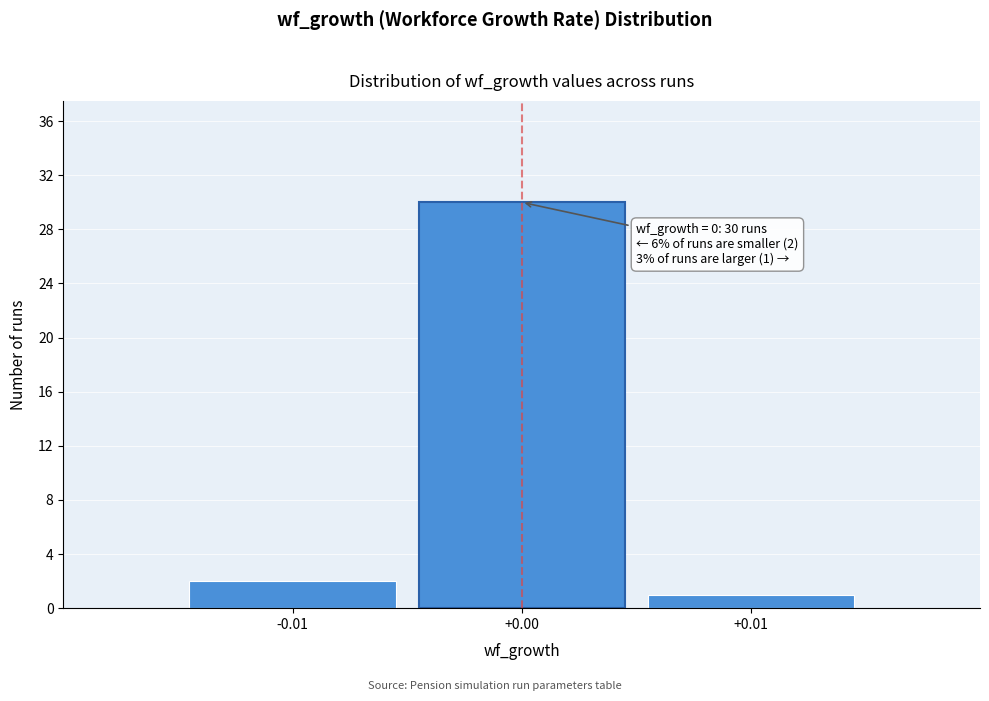

Reading left to right, list all the values displayed in this chart.

2	30	1